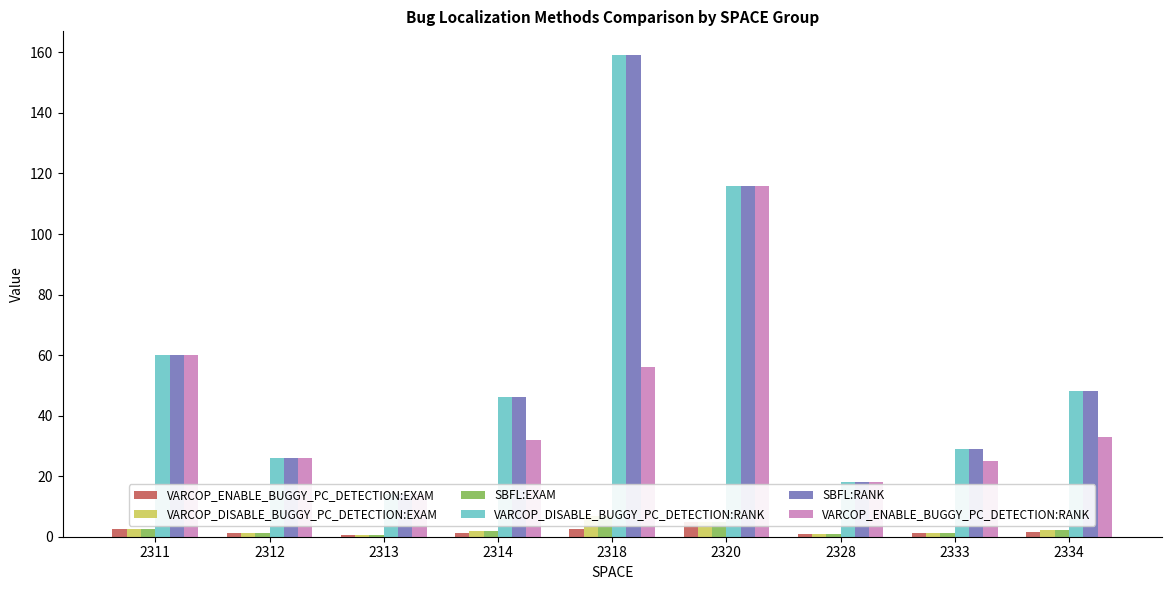

What is the value of the VARCOP_ENABLE_BUGGY_PC_DETECTION:EXAM bar at the 8th from the left?

1.1